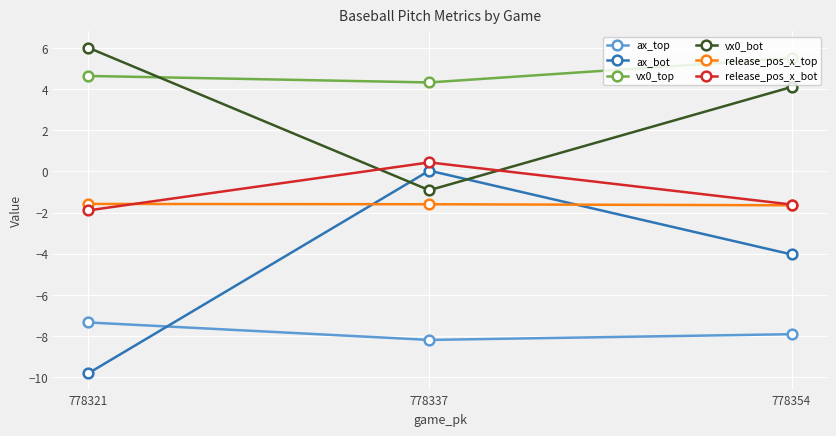

What is the greatest value displayed?

6.0